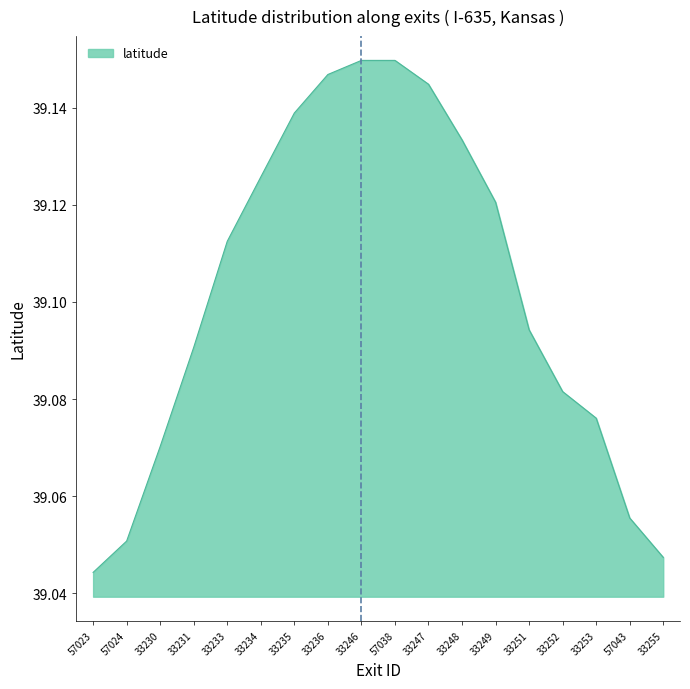

Approximately how many times larger is the value at 57043 compared to 33236?

1.0